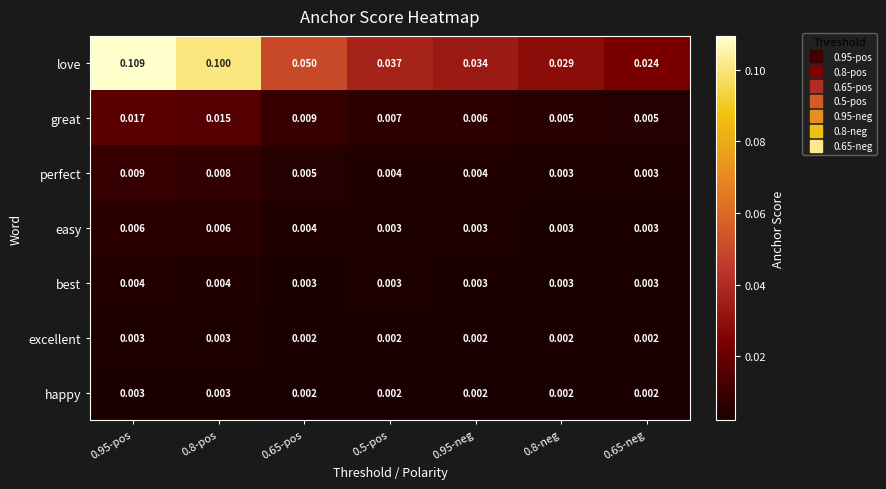

Which series changed the most between 0.95-pos and 0.5-pos?

love